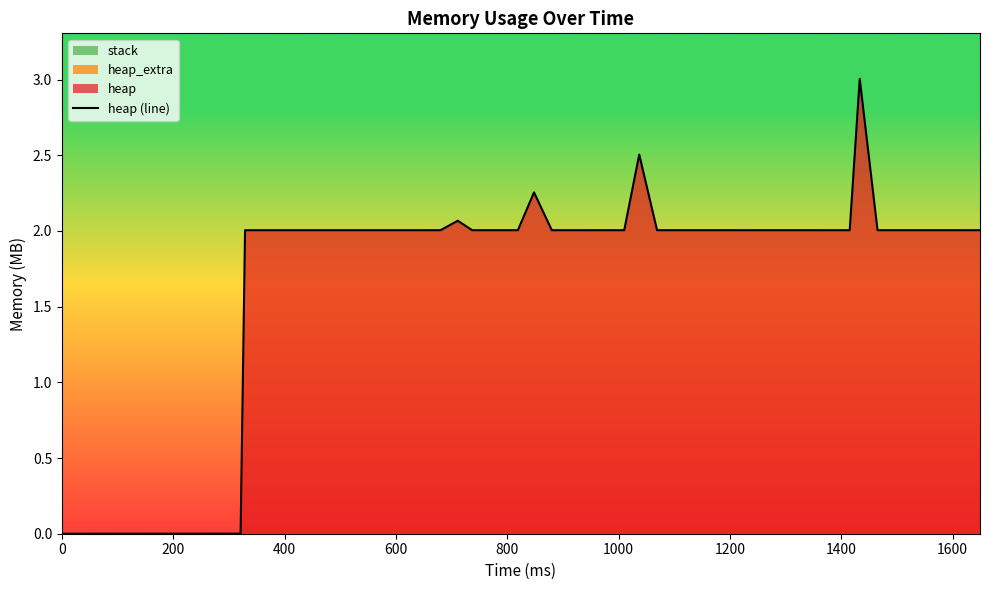

Is it true that the value at 31 is 3.2?

False